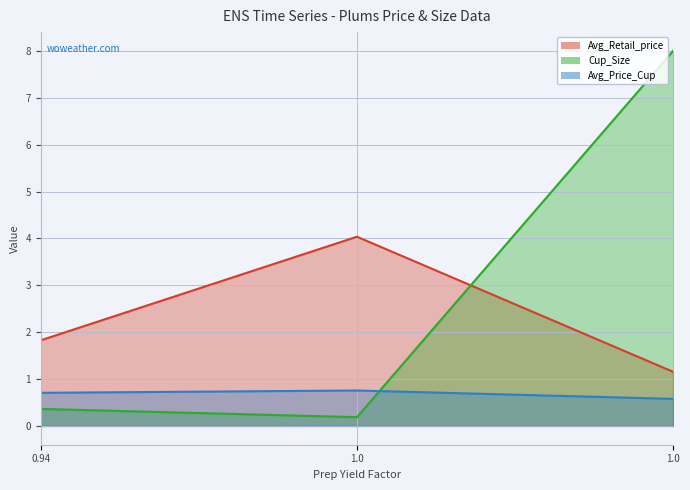

List the series in order of their overall mean, highest first.

Cup_Size, Avg_Retail_price, Avg_Price_Cup